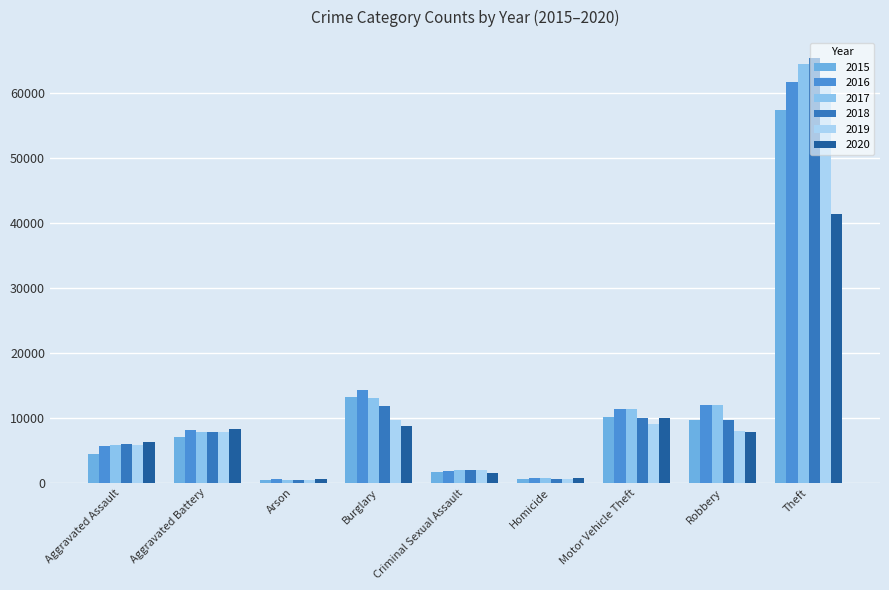

True or false: 2018 has a value of 95753 at Theft.

False